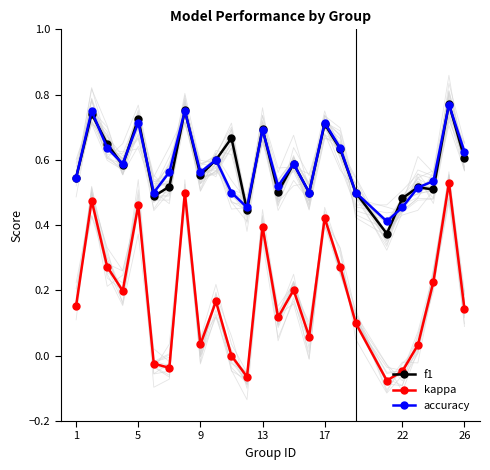

In accuracy, how many points are lower than both neighbors (excluding endpoints)?

7